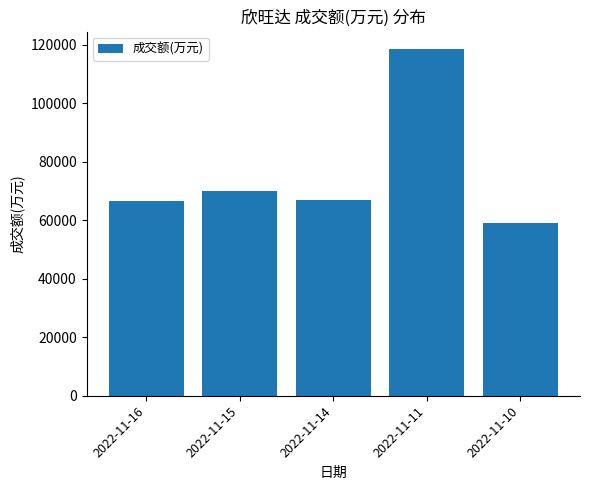

Which label corresponds to the smallest value in the chart?

2022-11-10